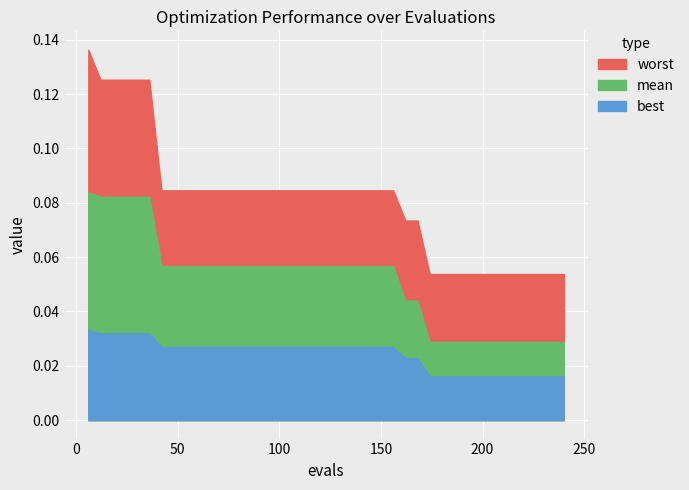

True or false: mean has more than 1 points higher than both neighbors.

False